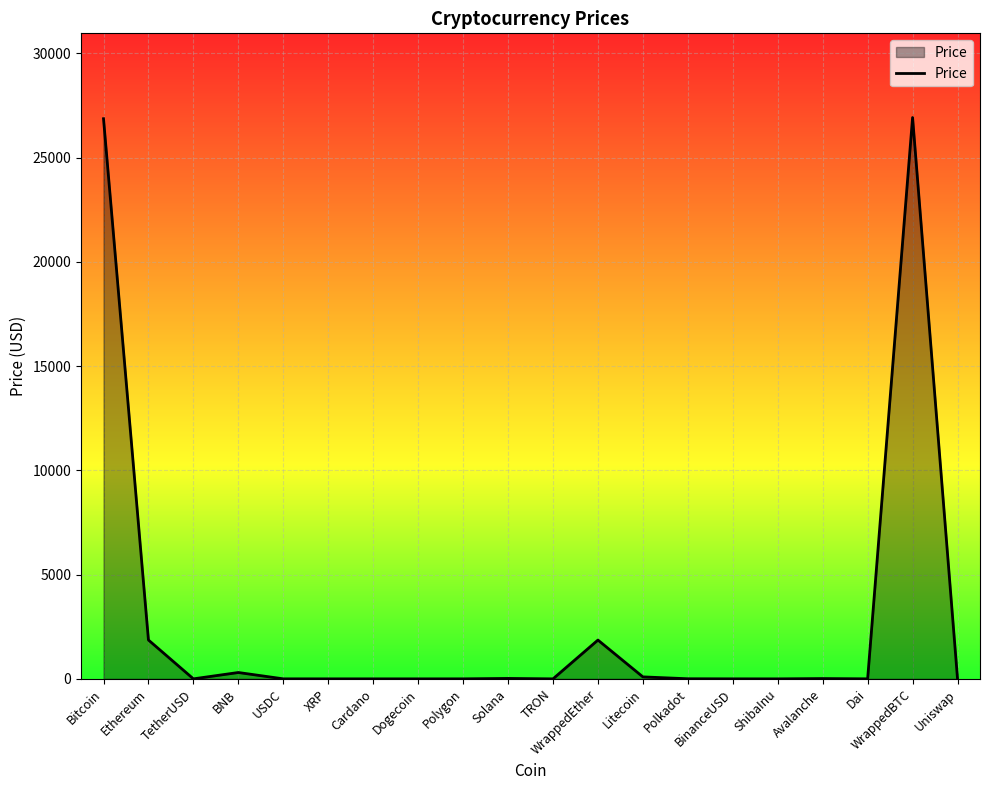

The chart shows a value of 1861.3 at WrappedEther. True or false?

True